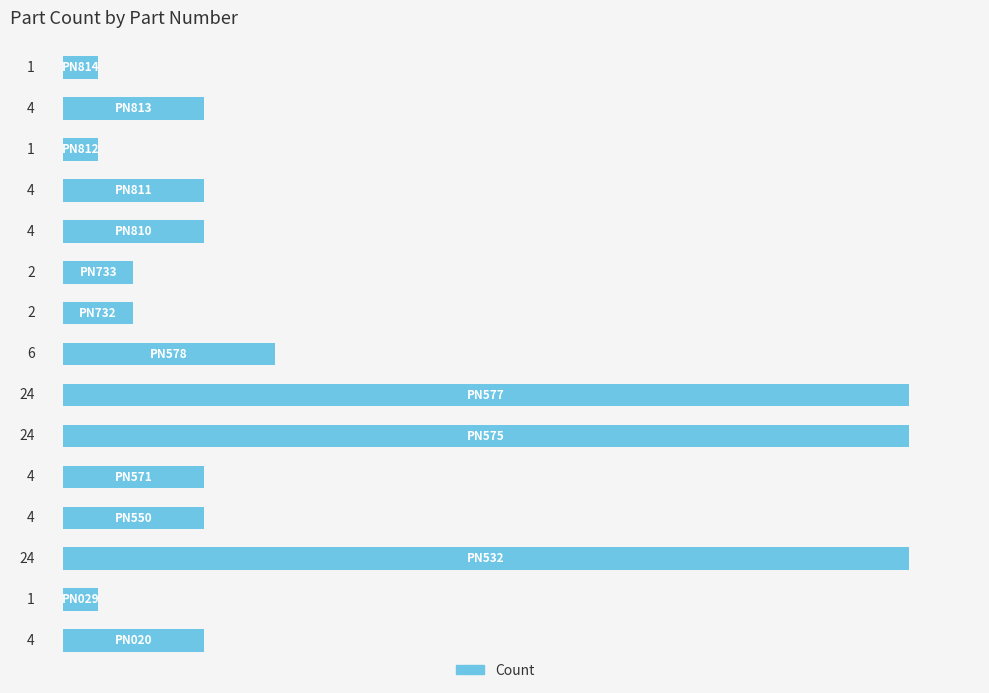

What is the sum of all values?

109